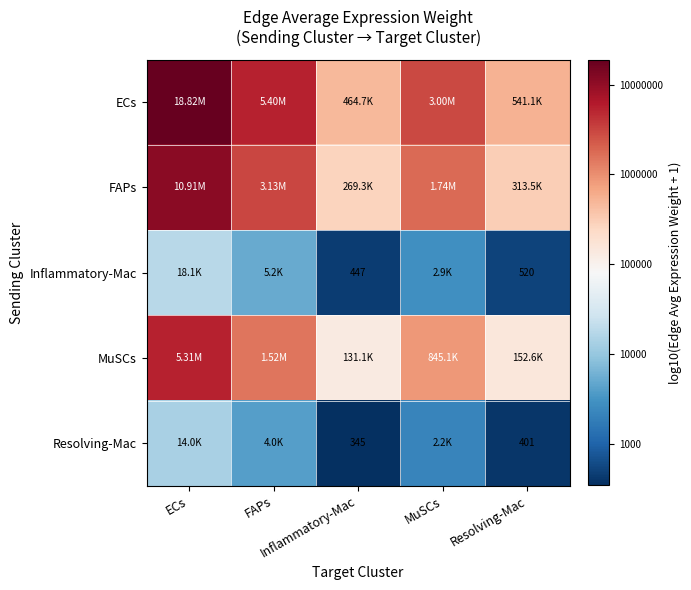

Is the value of ECs at FAPs greater than the value of Inflammatory-Mac at ECs?

Yes